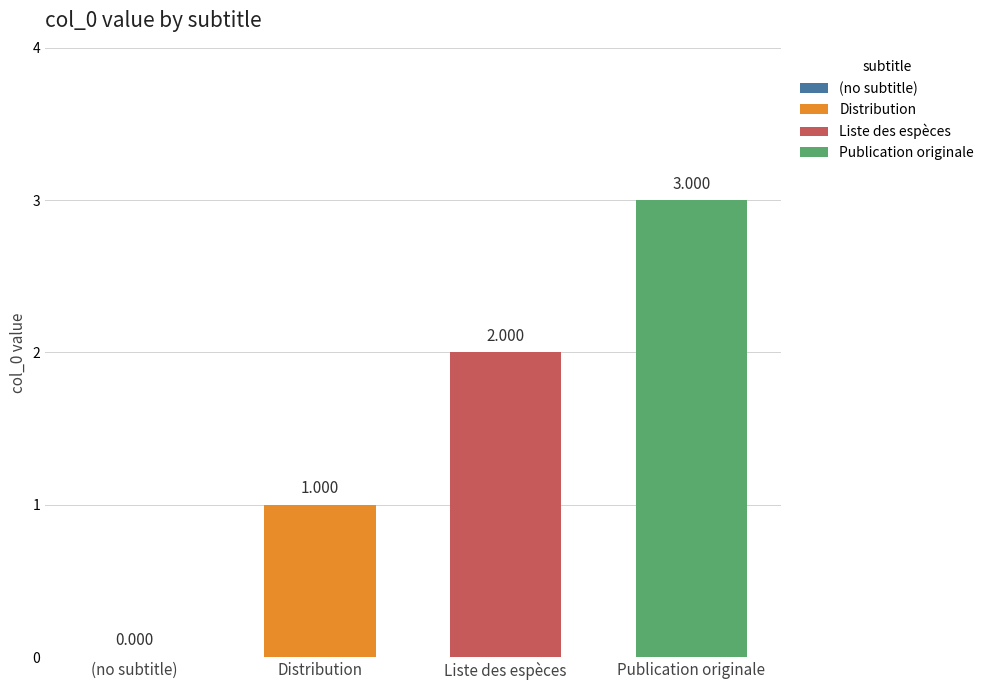

Rank the series by their average value, from lowest to highest.

Distribution, Liste des espèces, Publication originale